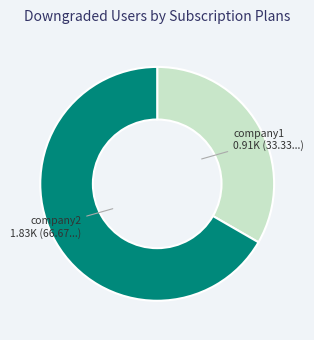

Which category accounts for the majority?

company2